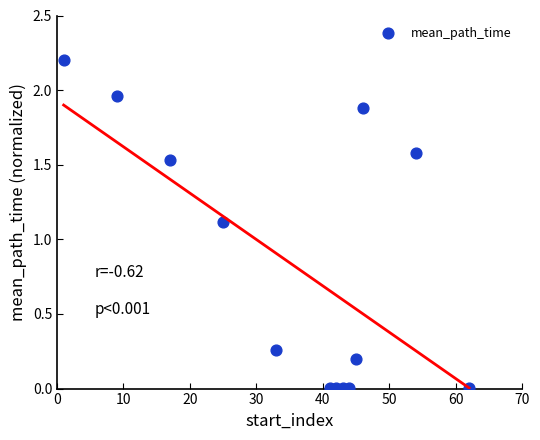

What is the range of Y values (max minus min)?

2.2